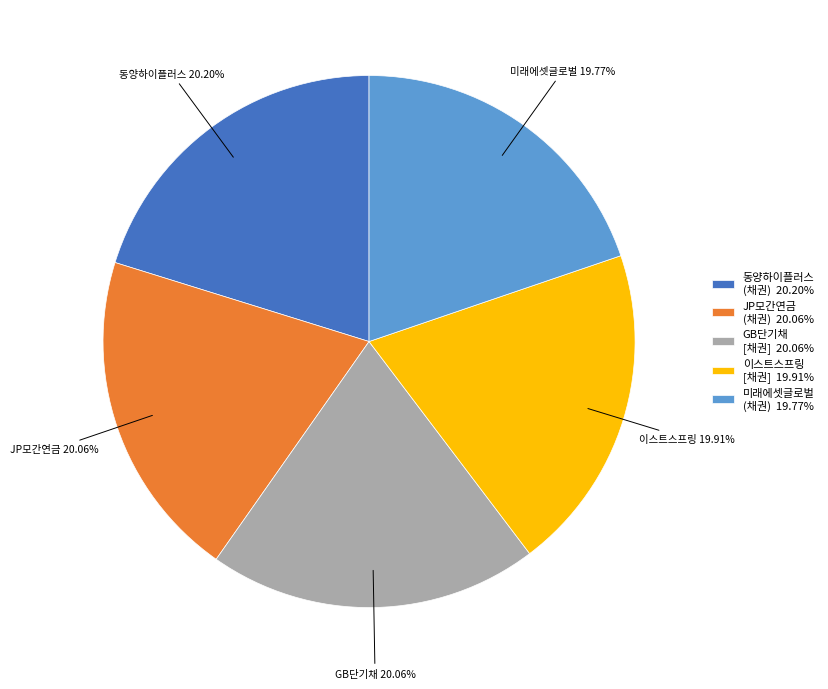

How many slices are in this pie chart?

5